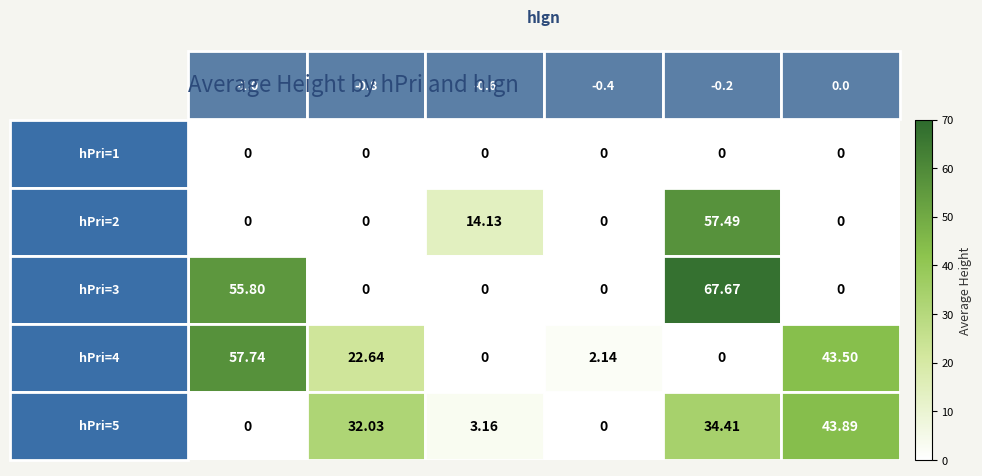

Reading left to right, transcribe all the data shown in this chart.

row_0: 0=0.0	1=0.0	2=0.0	3=0.0	4=0.0	5=0.0
row_1: 0=0.0	1=0.0	2=14.1	3=0.0	4=57.5	5=0.0
row_2: 0=55.8	1=0.0	2=0.0	3=0.0	4=67.7	5=0.0
row_3: 0=57.7	1=22.6	2=0.0	3=2.1	4=0.0	5=43.5
row_4: 0=0.0	1=32.0	2=3.2	3=0.0	4=34.4	5=43.9